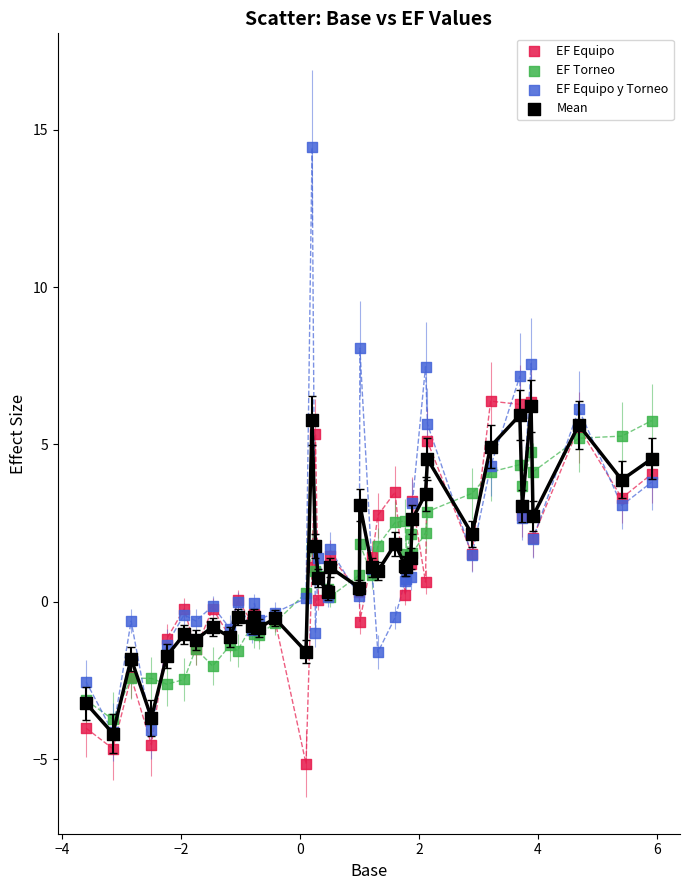

Which series contains the highest Y value?

EF Equipo y Torneo